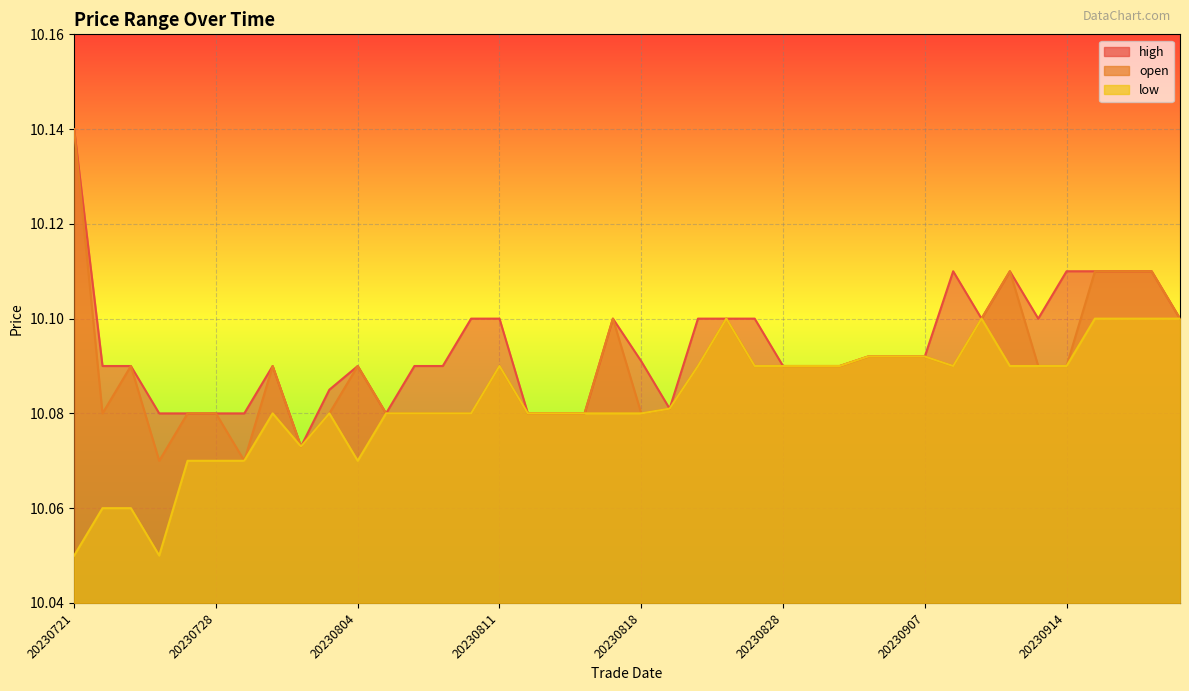

Which series has the largest range (max minus min)?

open